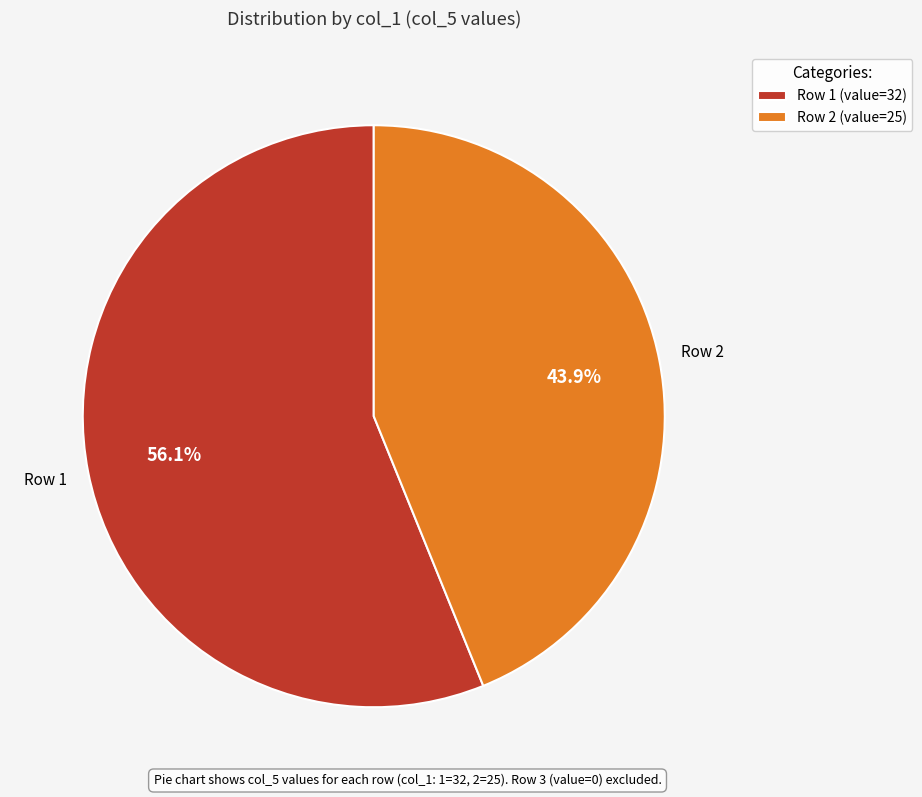

Count the number of slices in the pie.

2